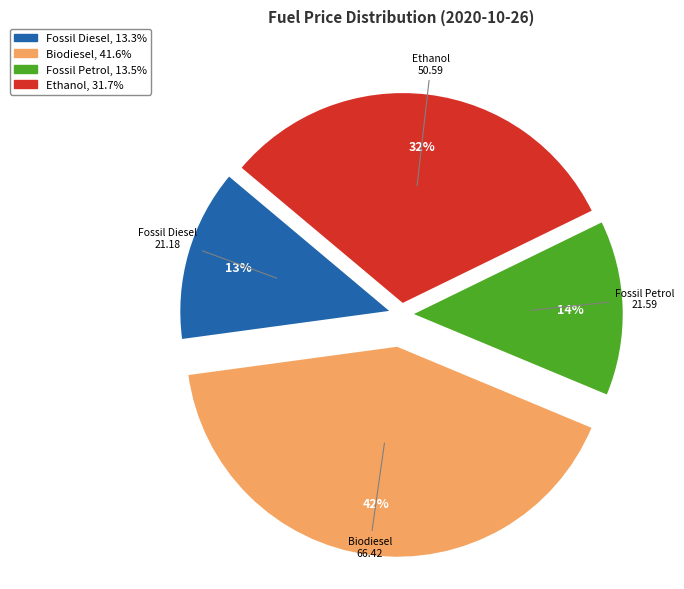

True or false: Fossil Diesel accounts for 13% of the total.

True